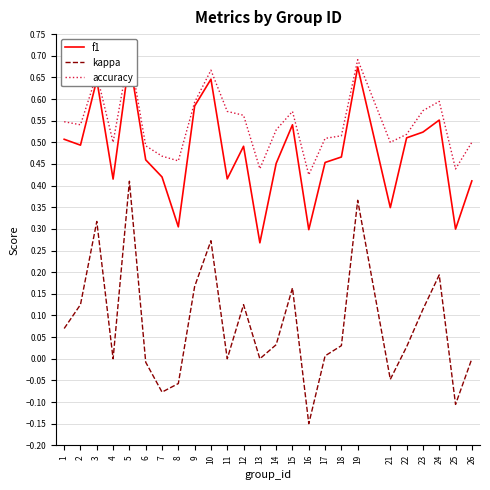

Reading right to left, transcribe all the data shown in this chart.

f1: 0.4	0.3	0.6	0.5	0.5	0.3	0.7	0.5	0.5	0.3	0.5	0.5	0.3	0.5	0.4	0.6	0.6	0.3	0.4	0.5	0.7	0.4	0.6	0.5	0.5
kappa: 0.0	-0.1	0.2	0.1	0.0	-0.0	0.4	0.0	0.0	-0.1	0.2	0.0	0.0	0.1	0.0	0.3	0.2	-0.1	-0.1	-0.0	0.4	0.0	0.3	0.1	0.1
accuracy: 0.5	0.4	0.6	0.6	0.5	0.5	0.7	0.5	0.5	0.4	0.6	0.5	0.4	0.6	0.6	0.7	0.6	0.5	0.5	0.5	0.7	0.5	0.7	0.5	0.5